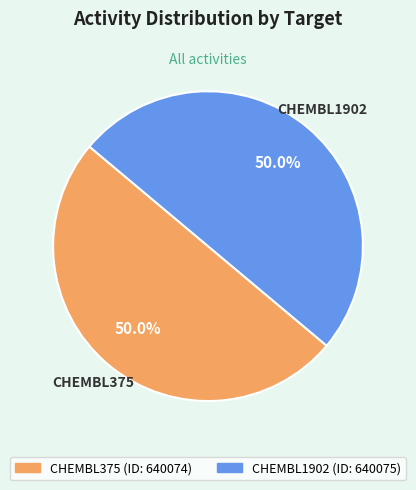

What percentage is the CHEMBL375 slice, to the nearest percent?

50%